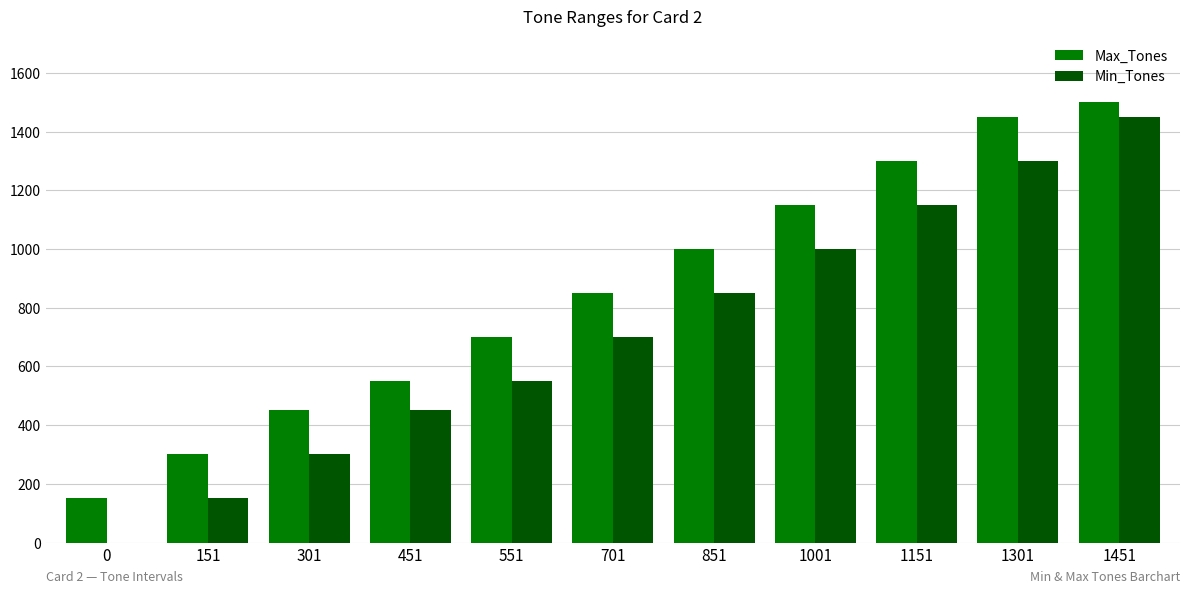

Read the Max_Tones value at 551.

700